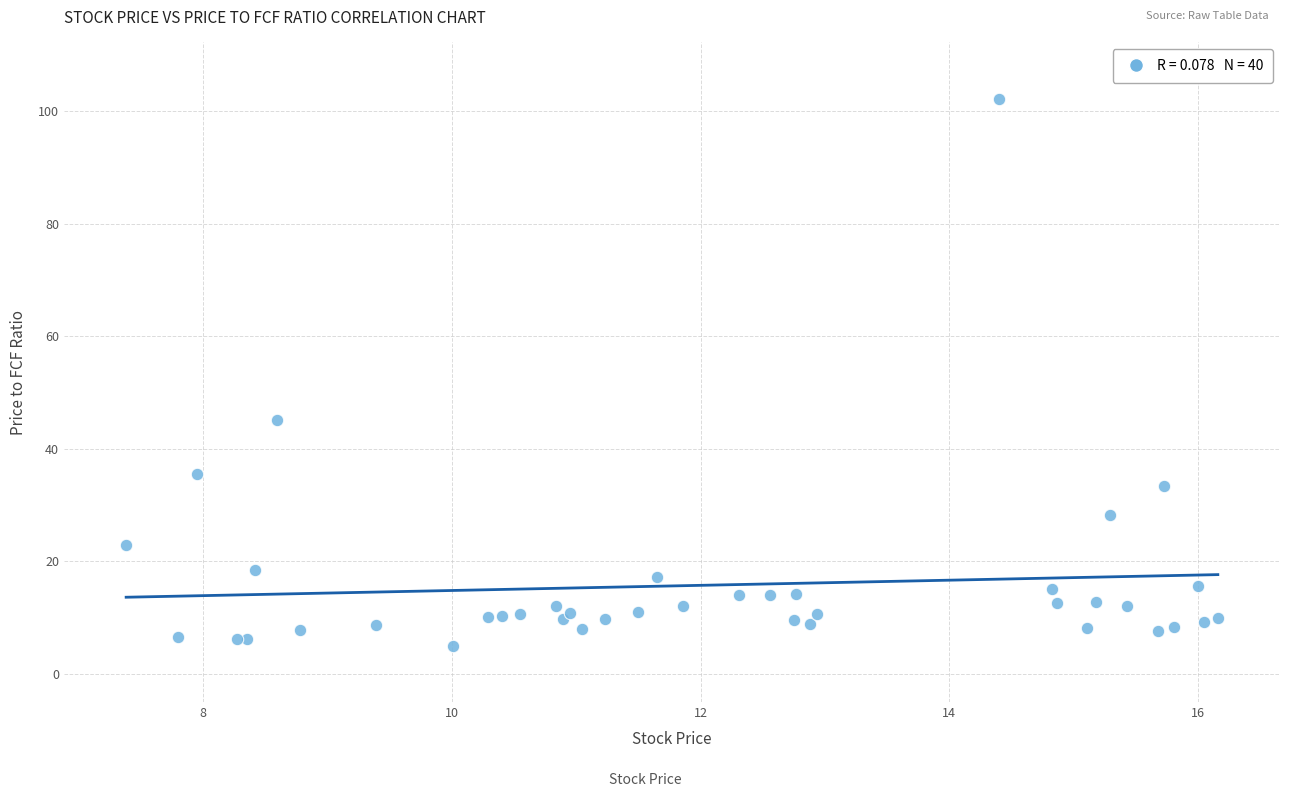

What Y value in the scatter plot is closest to 53?

45.2